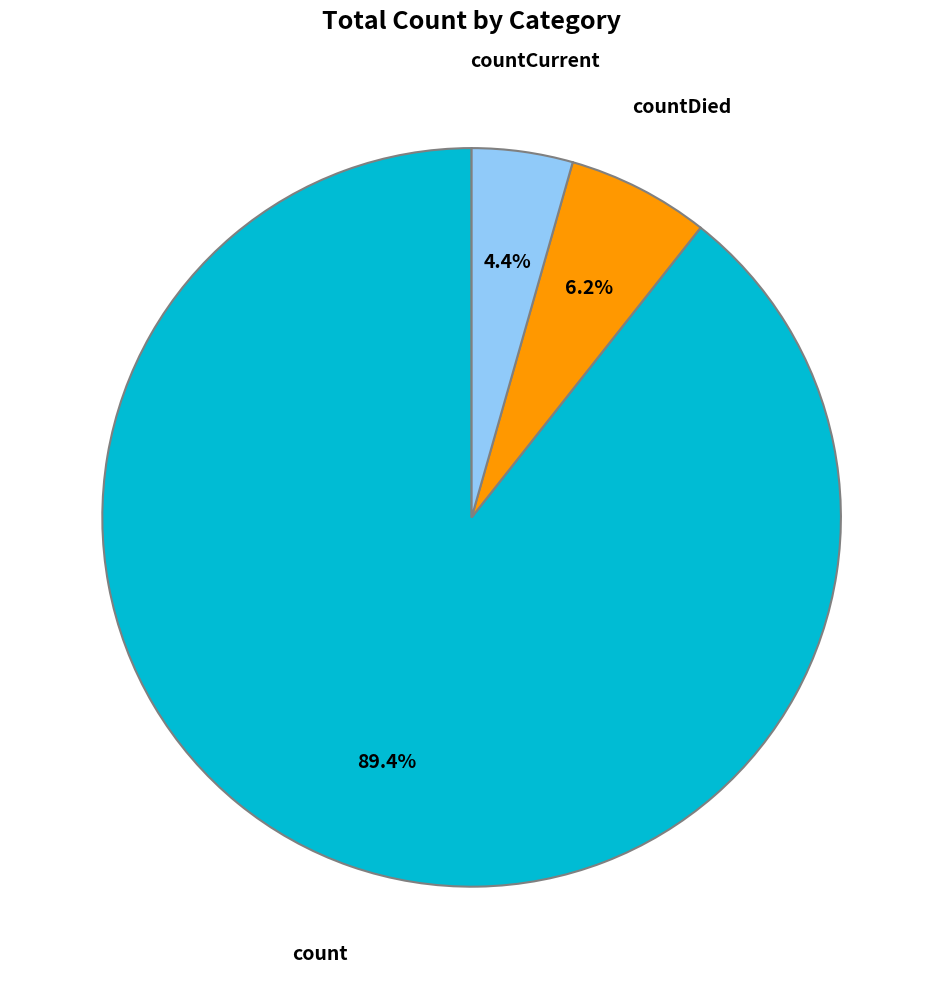

Does any single category account for the majority?

Yes